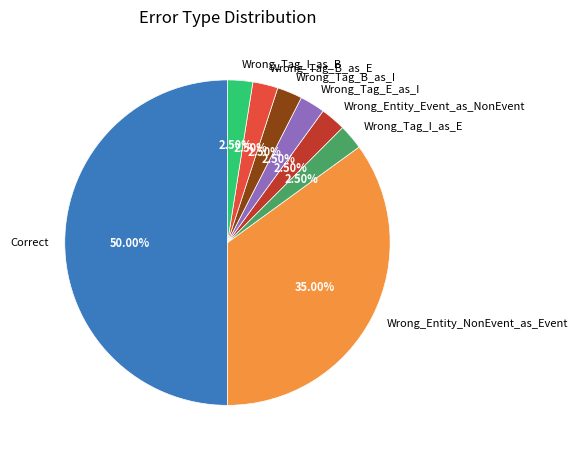

To the nearest percent, what is the combined percentage of Wrong_Tag_I_as_E and Wrong_Tag_I_as_B?

5%